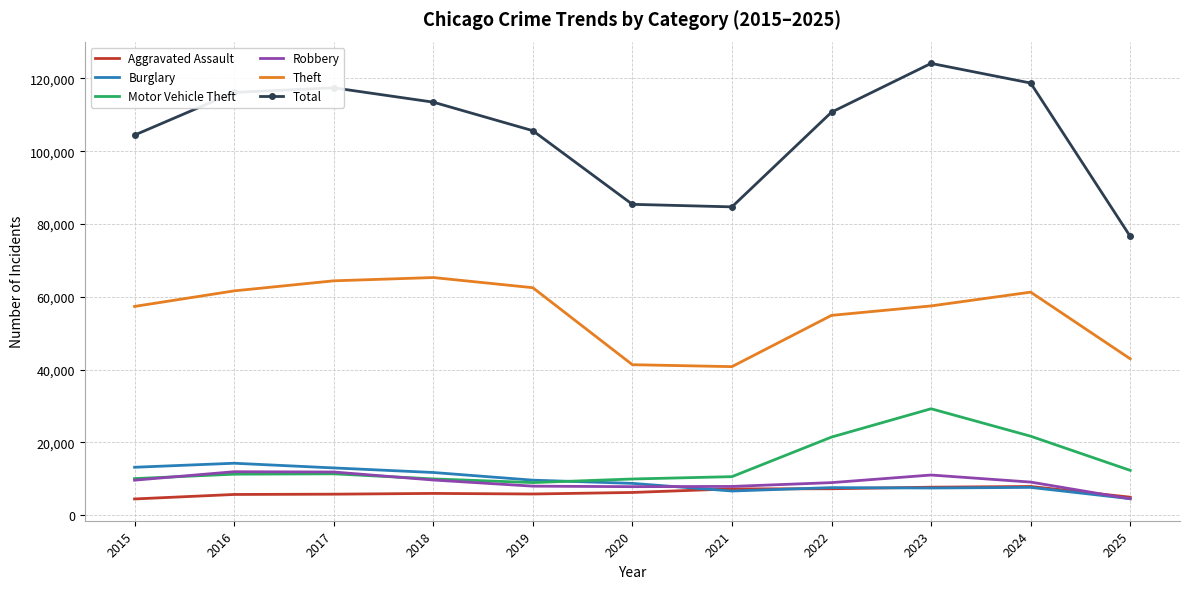

What is the difference between the highest and lowest values at 2021?

78036